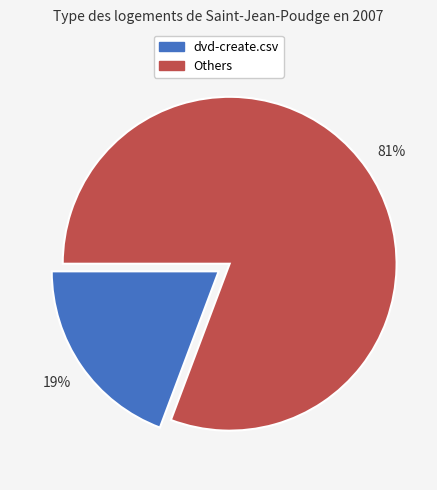

Count the number of slices in the pie.

2